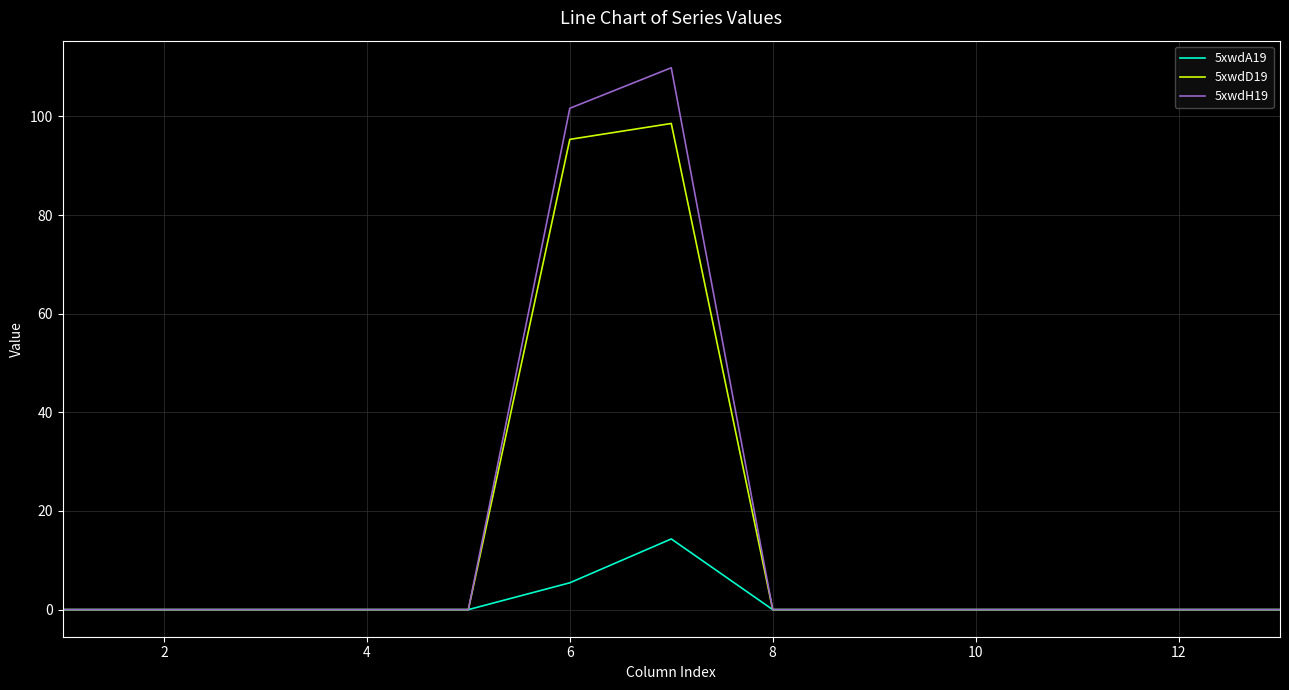

Which series has the widest spread of values?

5xwdH19